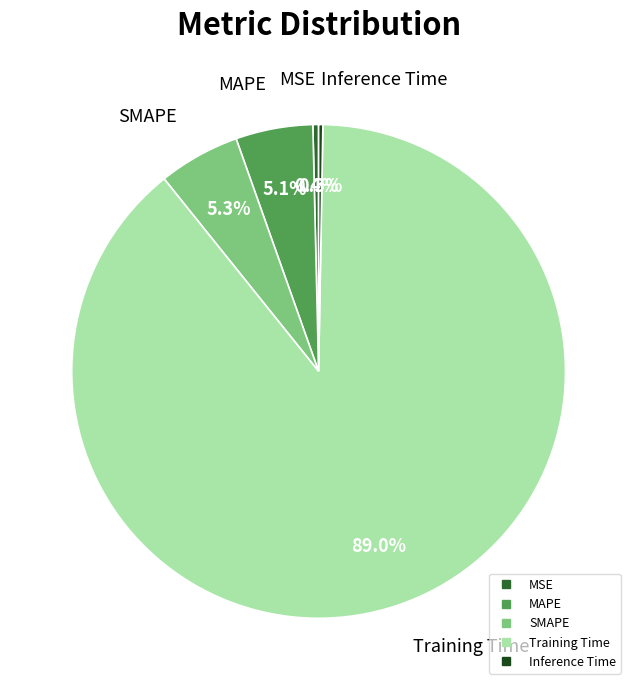

Does any single category account for the majority?

Yes